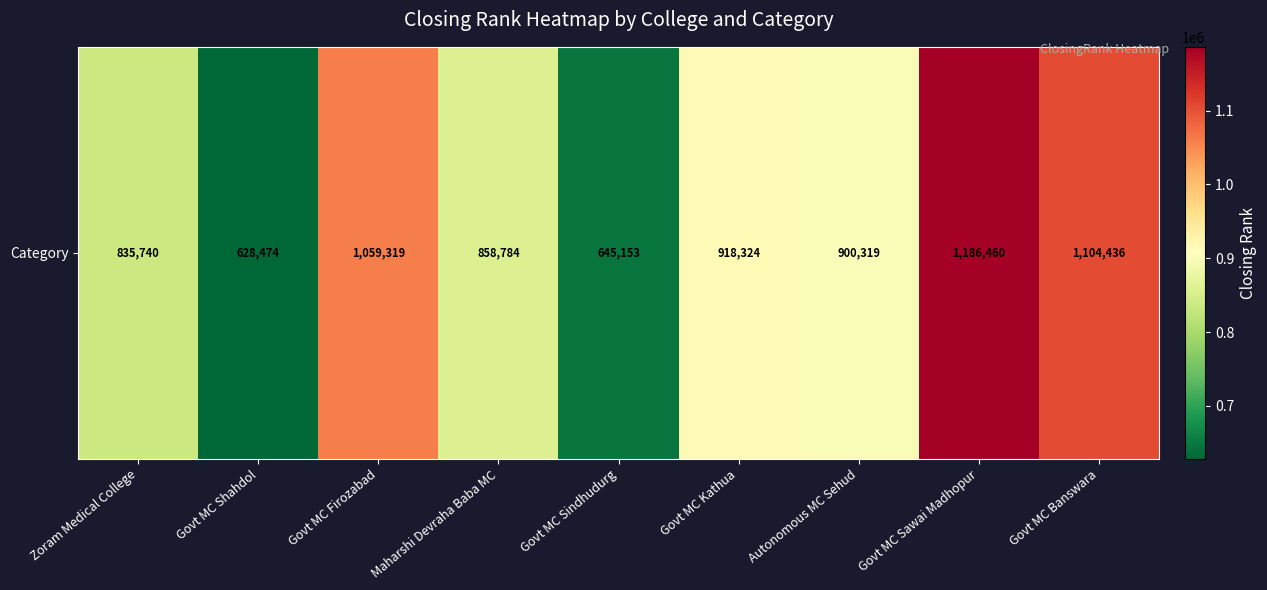

Rank the categories by value from lowest to highest.

Govt MC Shahdol, Govt MC Sindhudurg, Zoram Medical College, Maharshi Devraha Baba MC, Autonomous MC Sehud, Govt MC Kathua, Govt MC Firozabad, Govt MC Banswara, Govt MC Sawai Madhopur